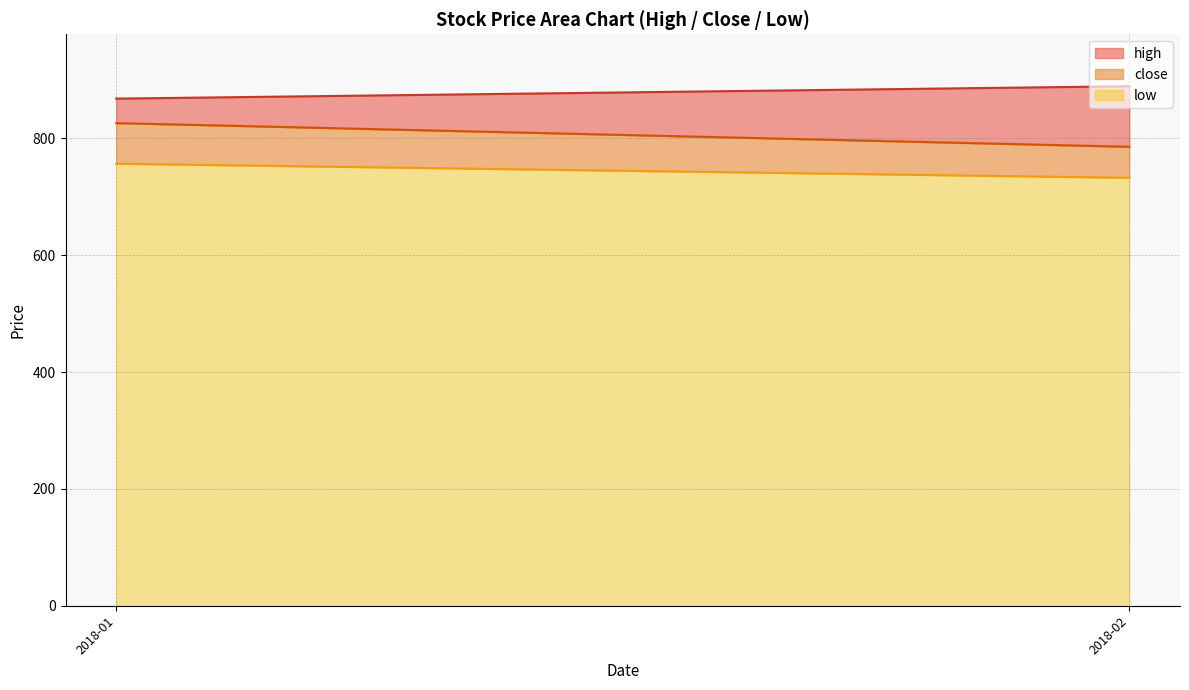

What is the maximum value for low?

756.6